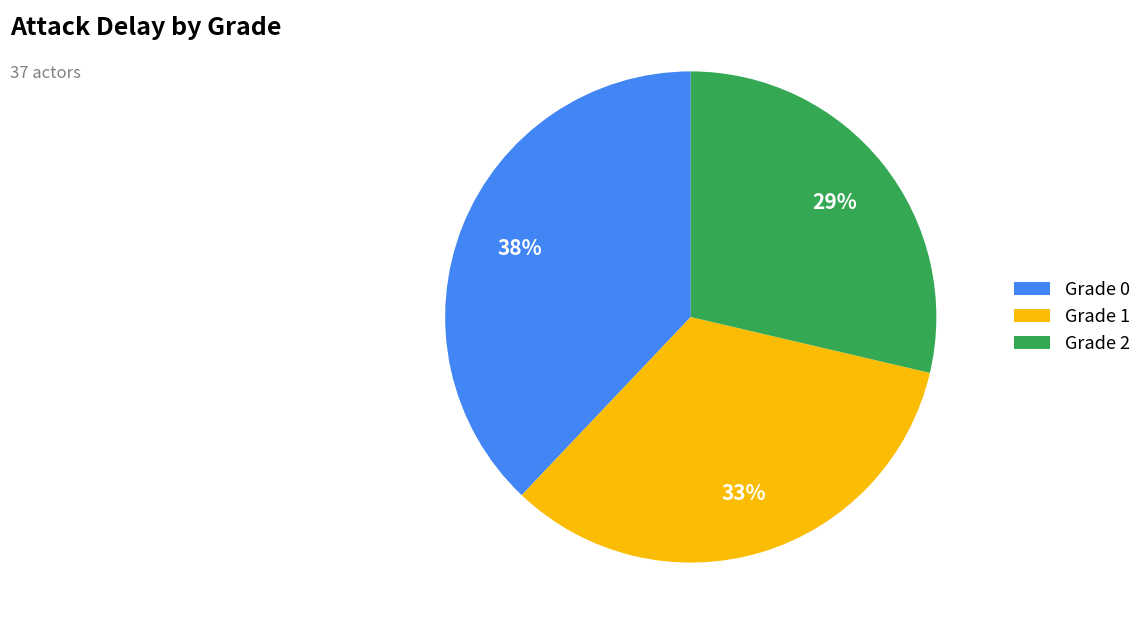

Is it true that Grade 0 is 38% of the pie?

True